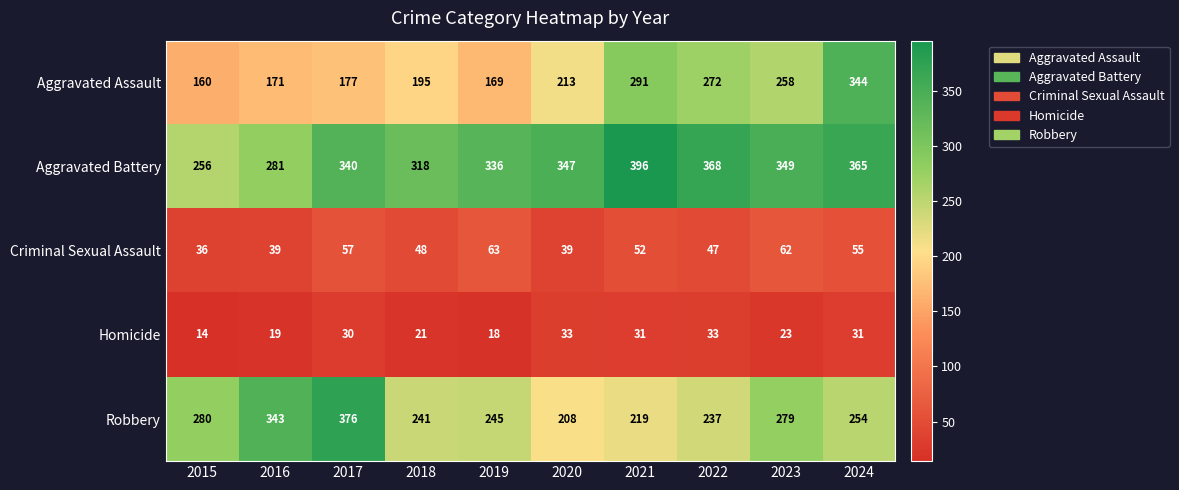

What is the sum of all Homicide values?

253